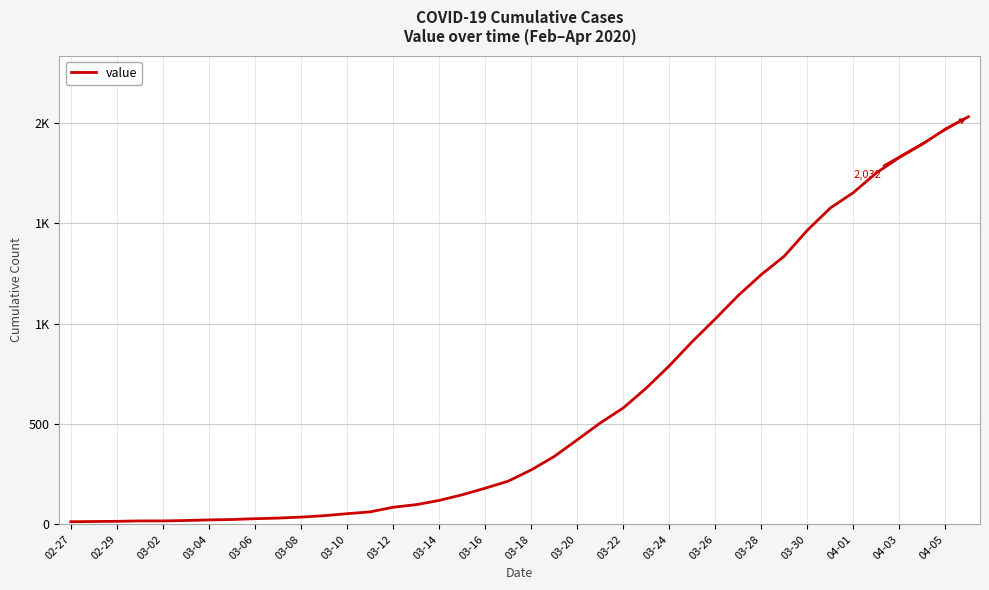

Is this an area chart (filled region under the line)?

No